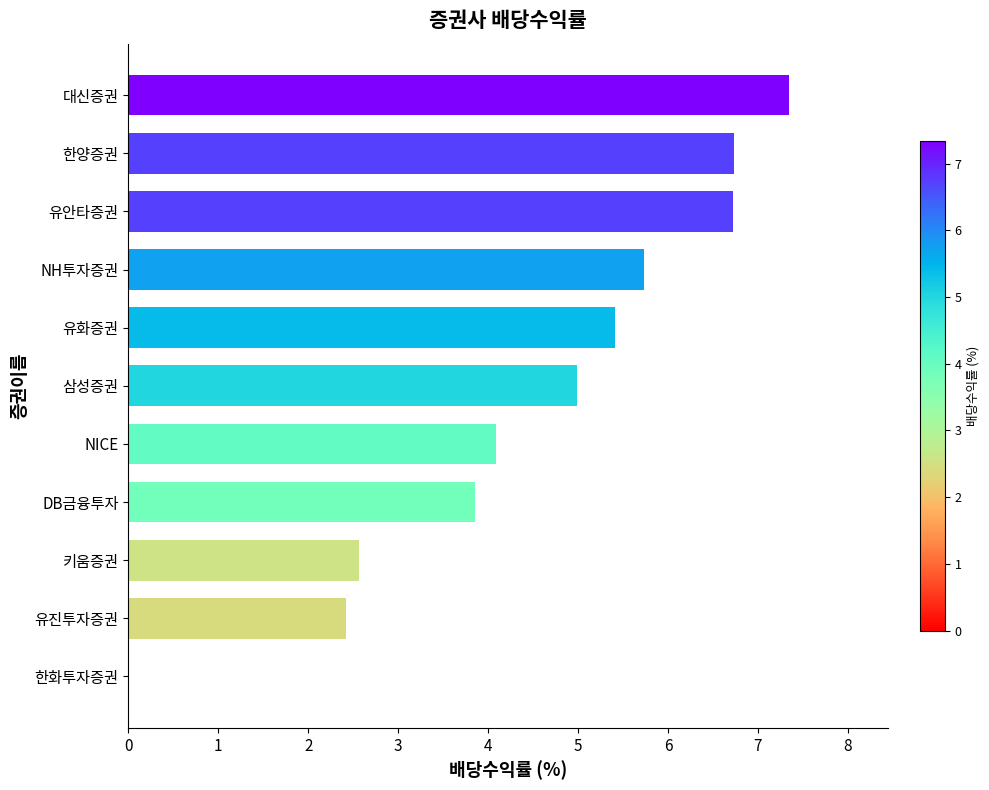

At which category does the chart reach its peak across all series?

대신증권